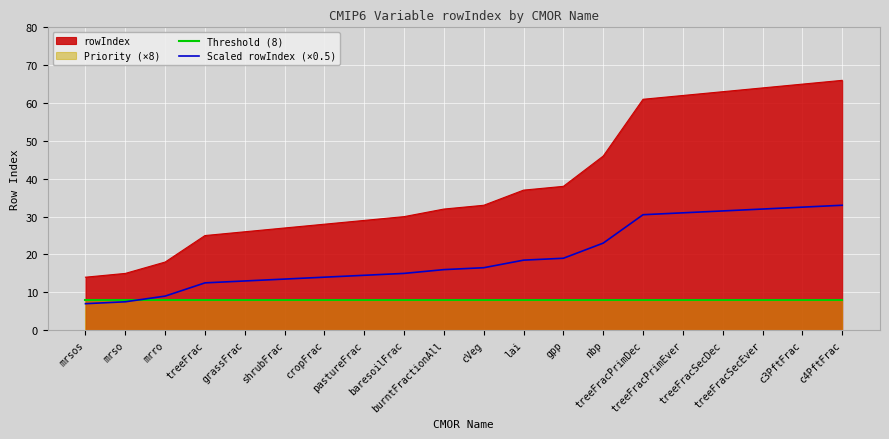

Is it true that Scaled rowIndex (×0.5) equals 3.6 at mrro?

False